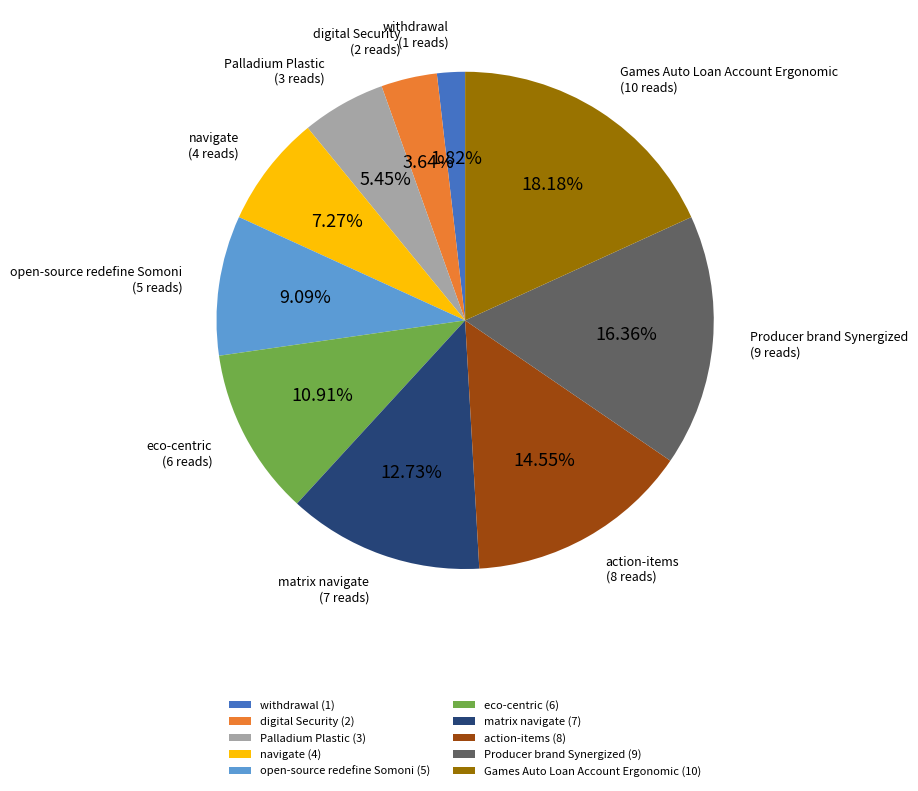

Which category has the smallest portion of the pie?

withdrawal